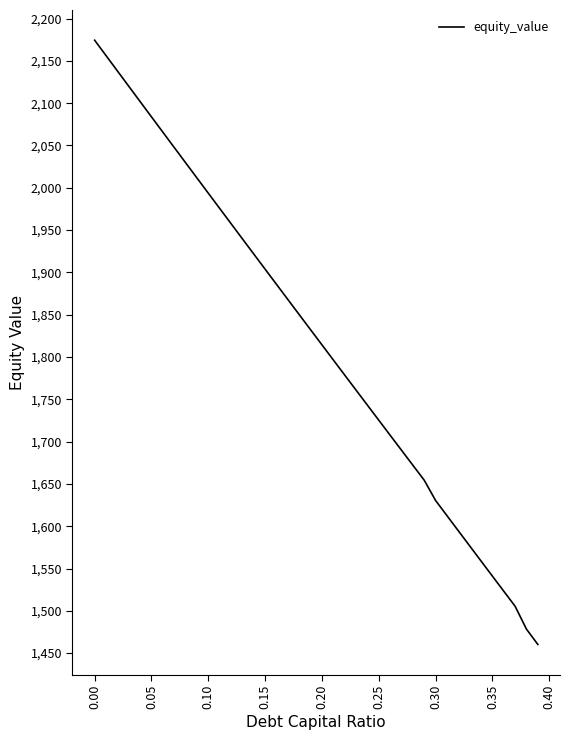

What is the difference between the maximum and minimum values?

714.2